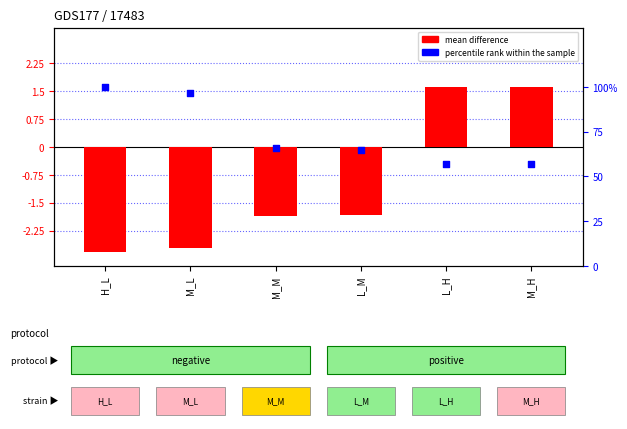

At which category is the sum across all series the highest?

H_L